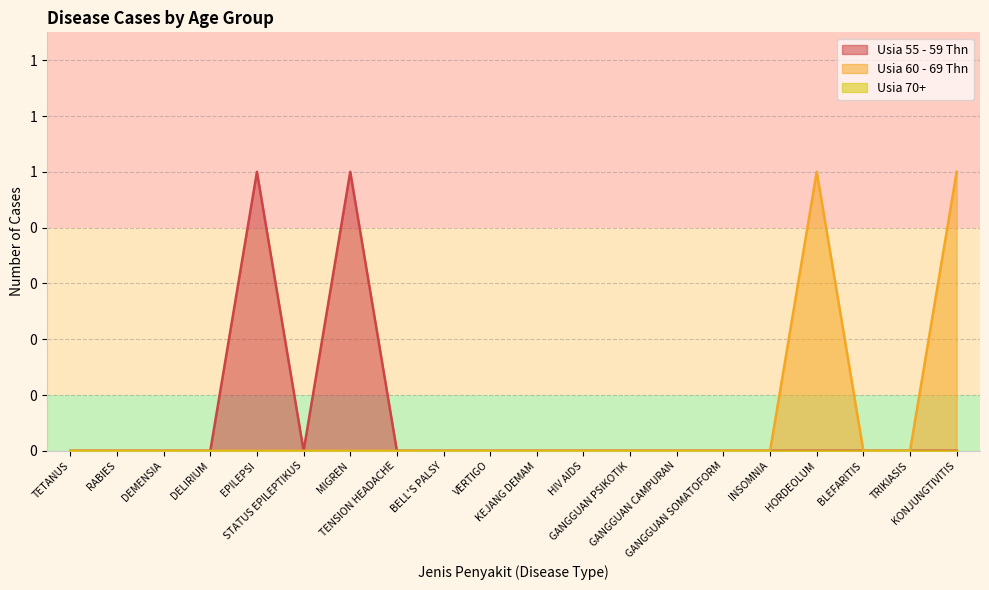

The value of Usia 55 - 59 Thn at TRIKIASIS is 0. True or false?

True